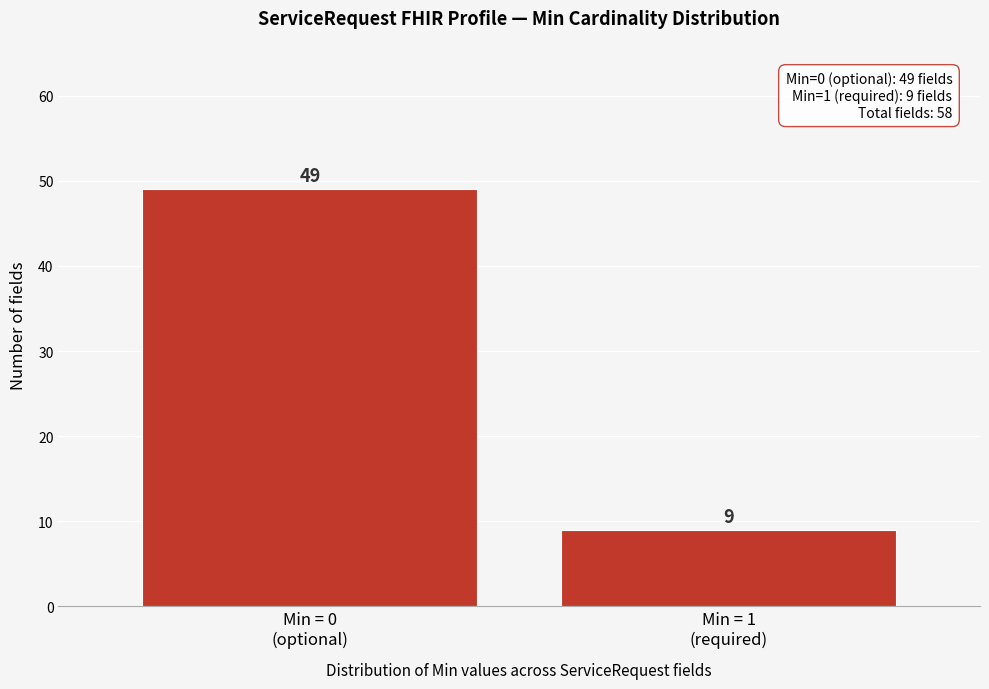

Reading right to left, extract all data points from this chart.

9	49